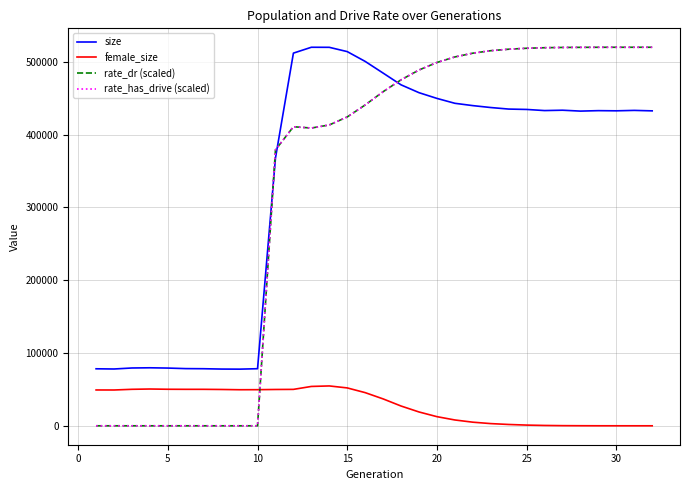

Does the chart display data point markers on the line(s)?

No